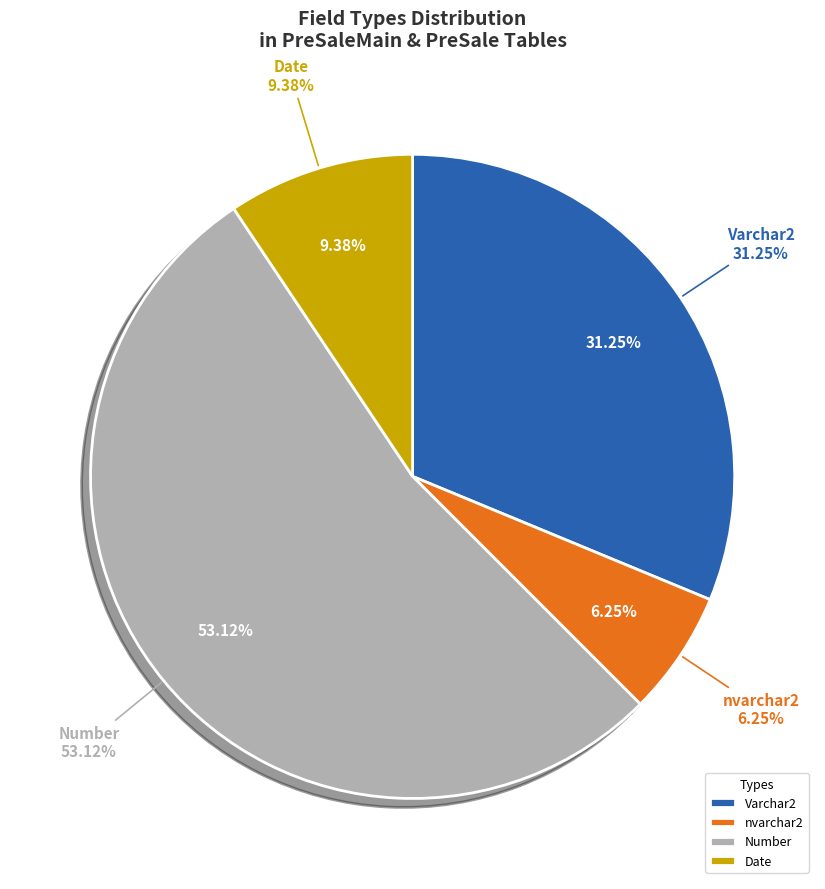

Does Date account for over 50% of the chart?

No